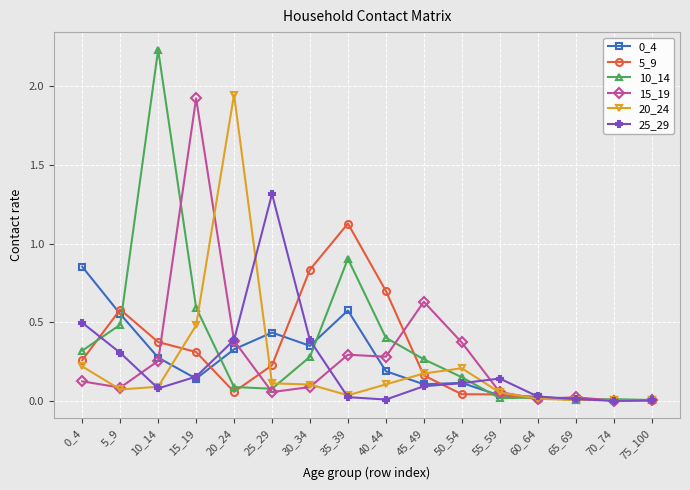

True or false: 0_4 has a value of 0.2 at 50_54.

False